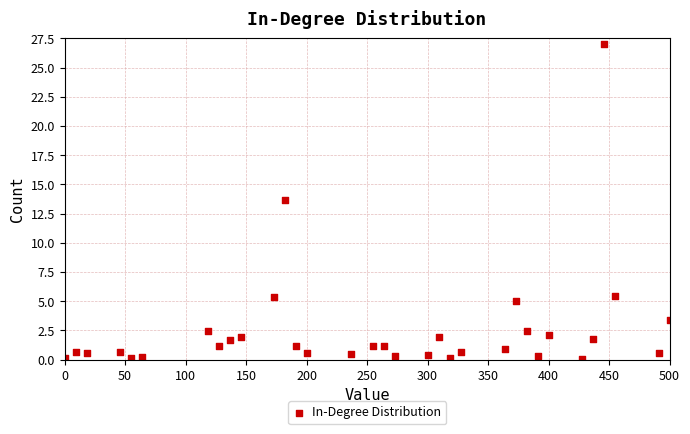

What is the range of X values (max minus min)?

500.0